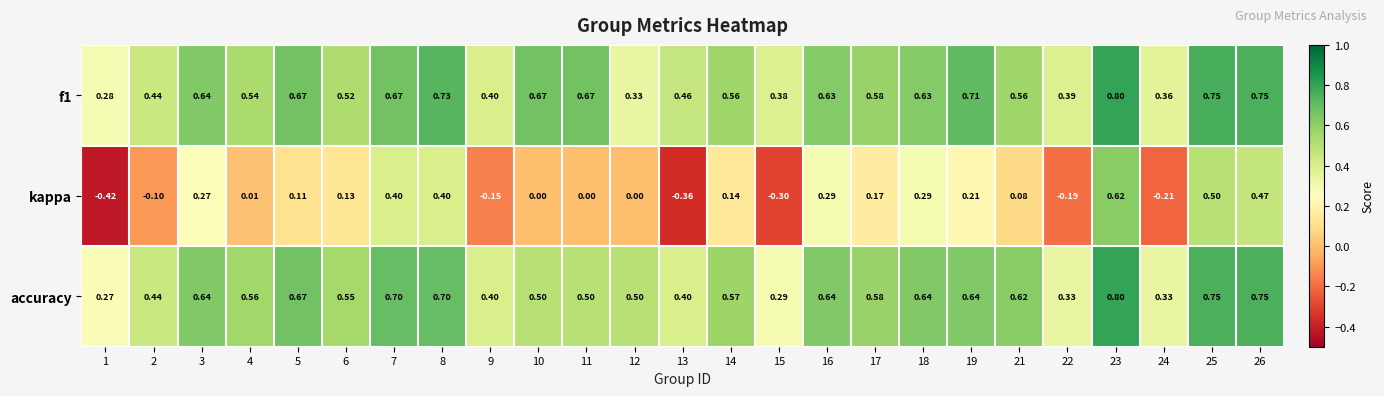

Is the value of accuracy at 11 greater than the value of f1 at 17?

No